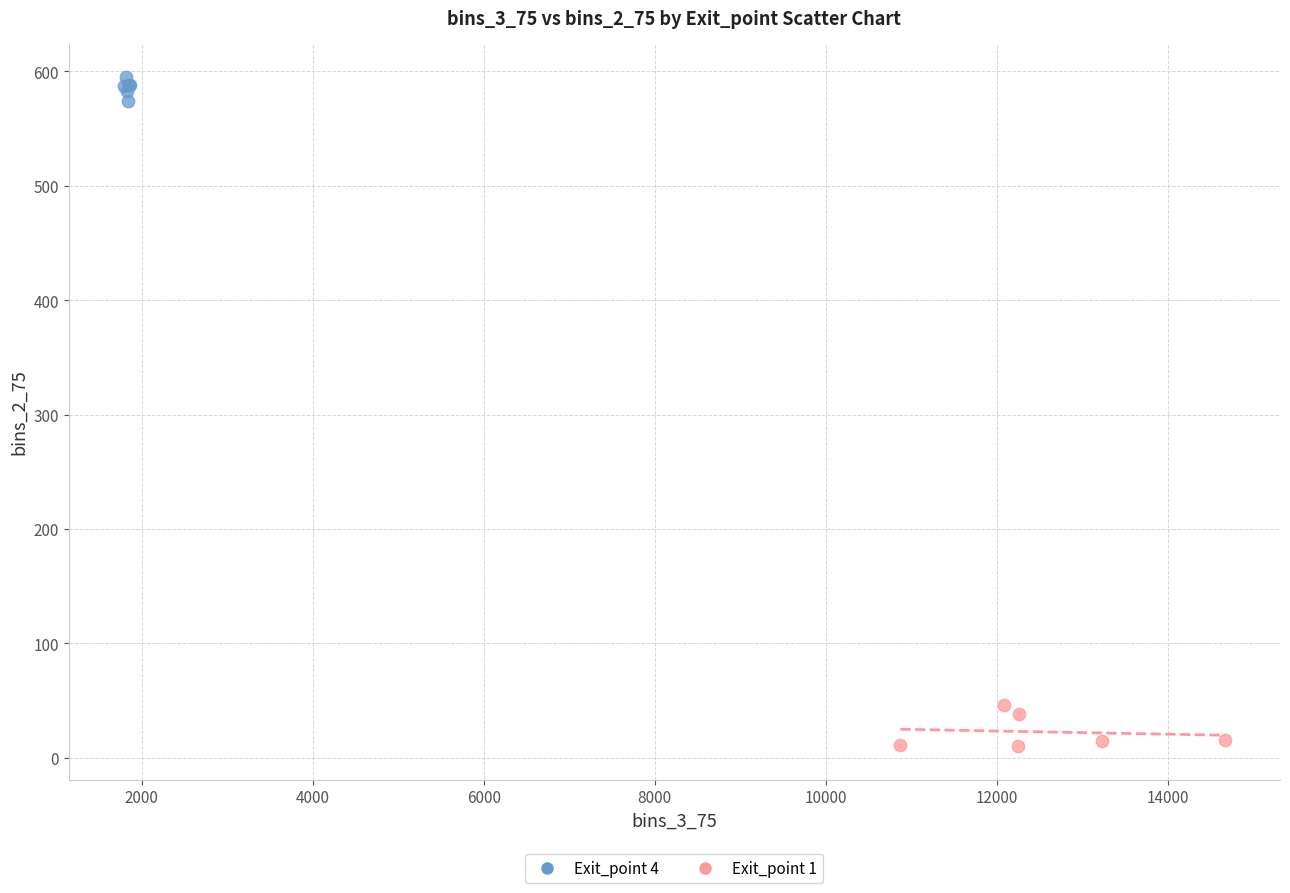

Which series contains the highest Y value?

Exit_point 4